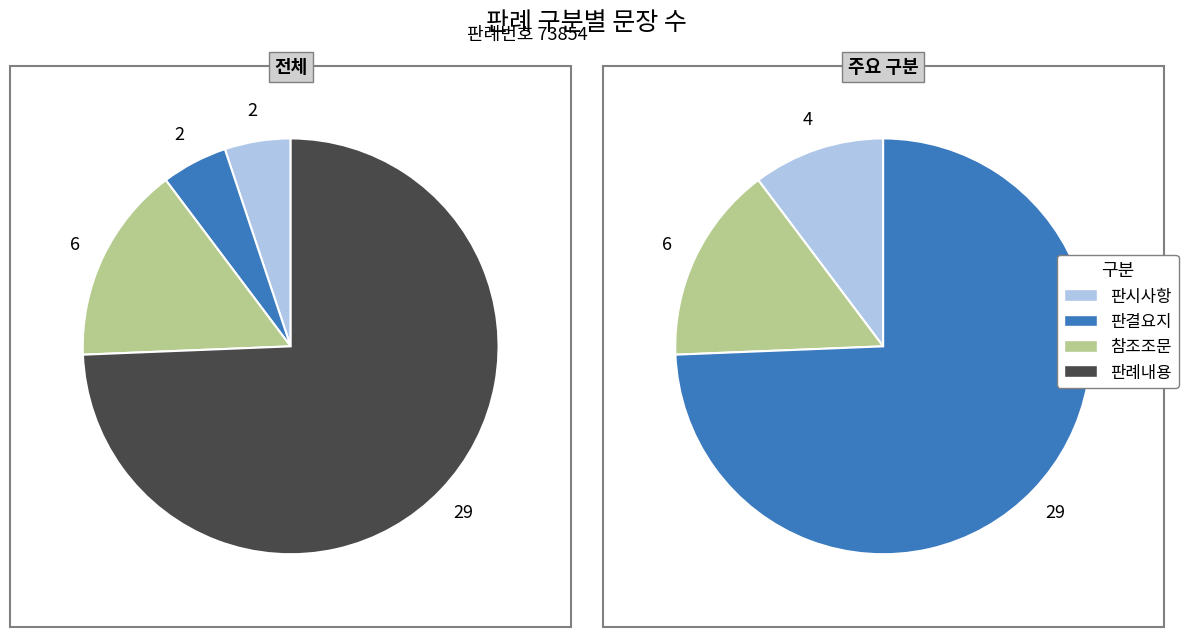

To the nearest percent, what is the difference between the 참조조문 and 판시사항 slice percentages?

10%